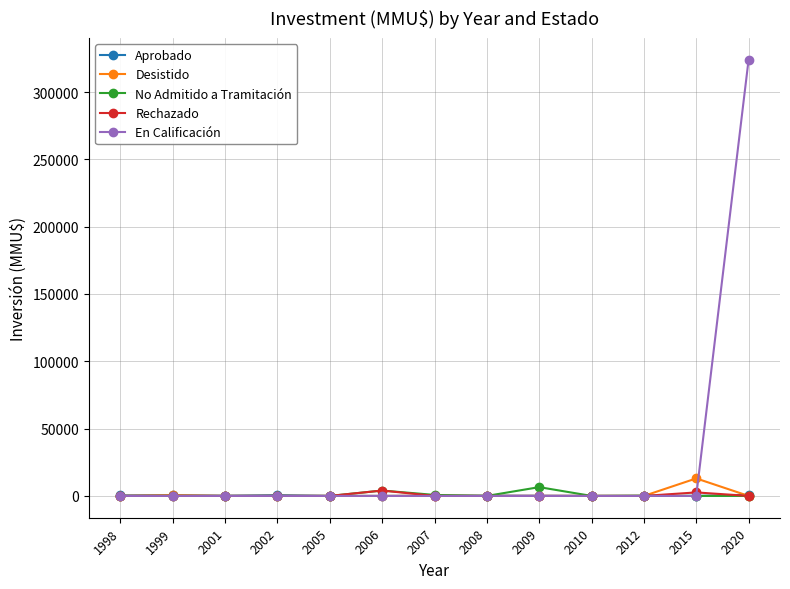

Which series has the widest spread of values?

En Calificación